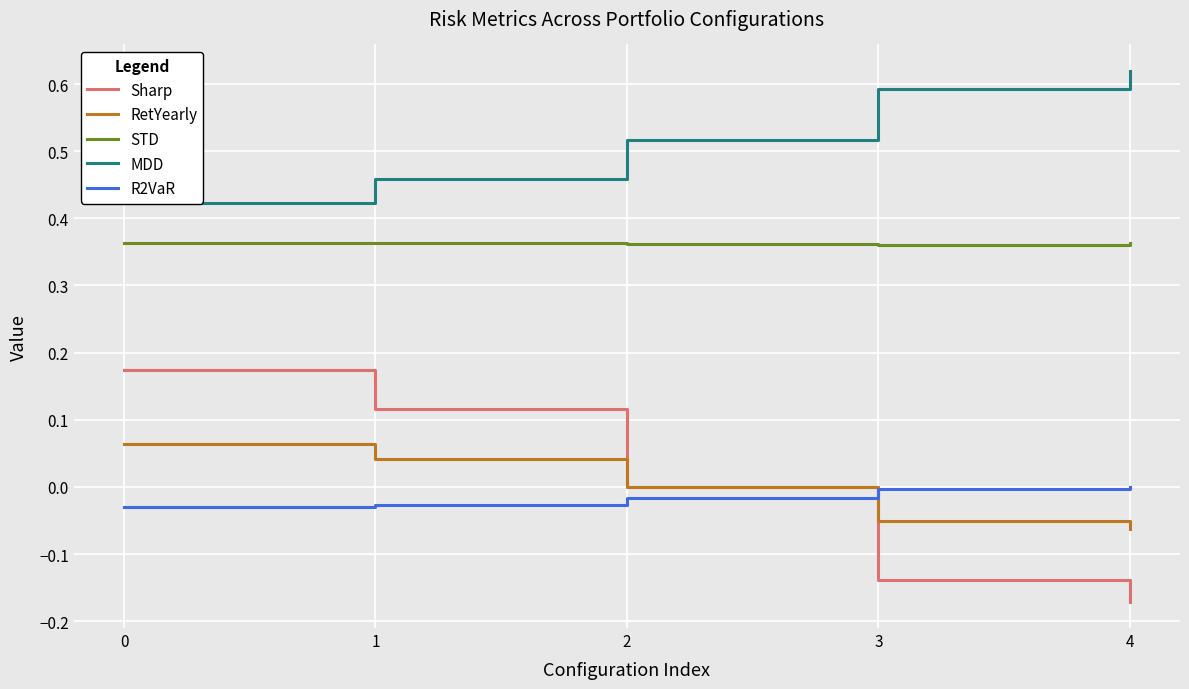

Reading left to right, extract all data points from this chart.

Sharp: 0.2	0.1	0.0	-0.1	-0.2
RetYearly: 0.1	0.0	0.0	-0.1	-0.1
STD: 0.4	0.4	0.4	0.4	0.4
MDD: 0.4	0.5	0.5	0.6	0.6
R2VaR: -0.0	-0.0	-0.0	-0.0	-0.0